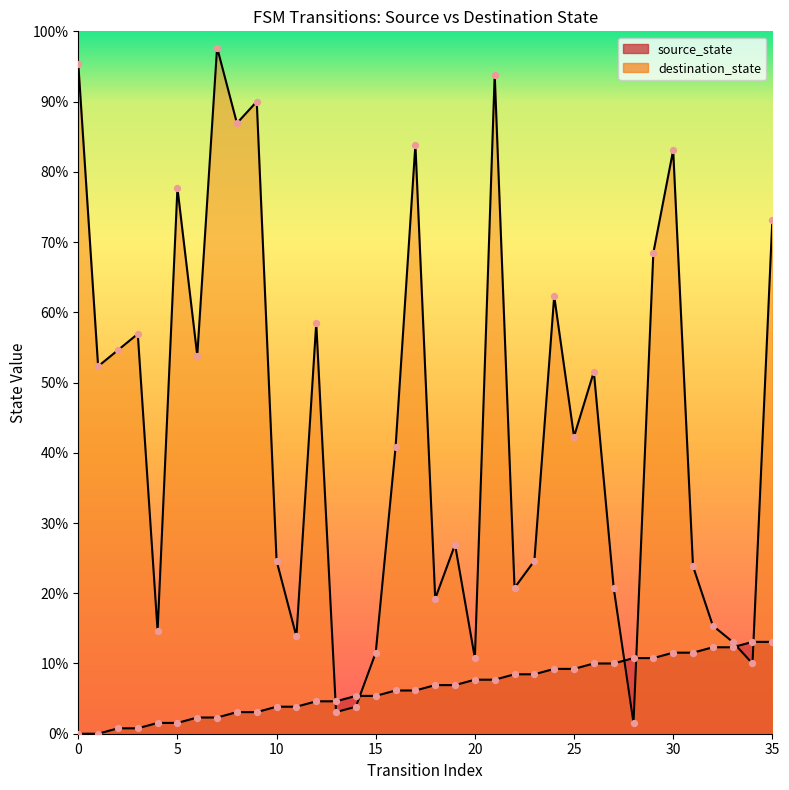

Which series has the largest total across all categories?

destination_state